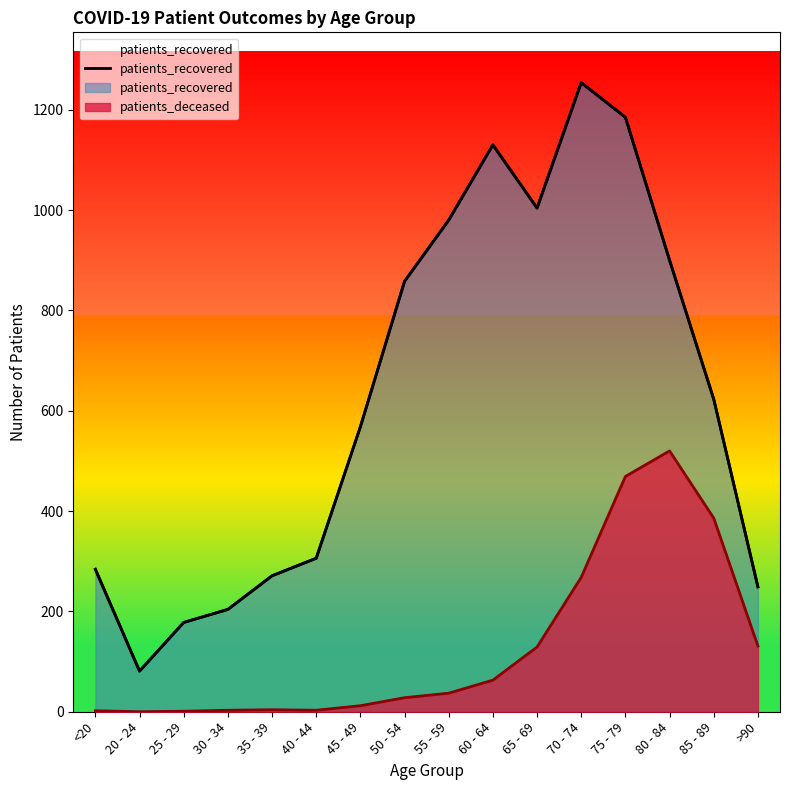

Which category has the lowest value across all series?

20 - 24